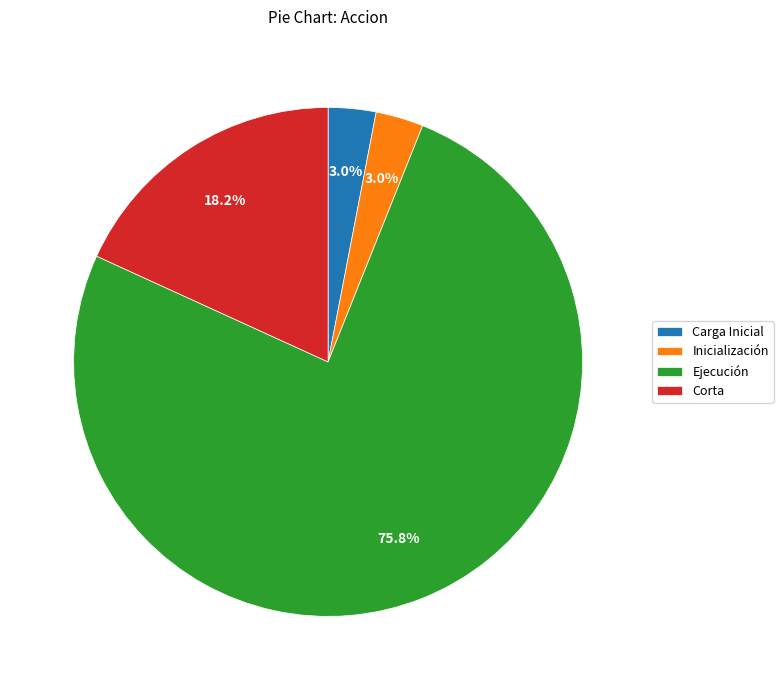

Which slice is the largest?

Ejecución